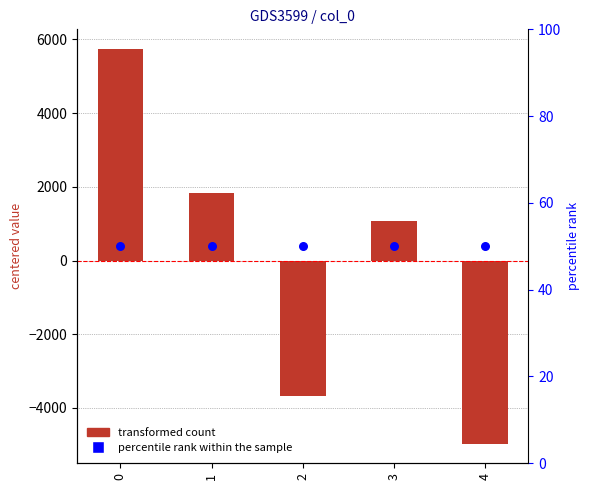

What are all the series names shown in the legend?

transformed count, percentile rank within the sample